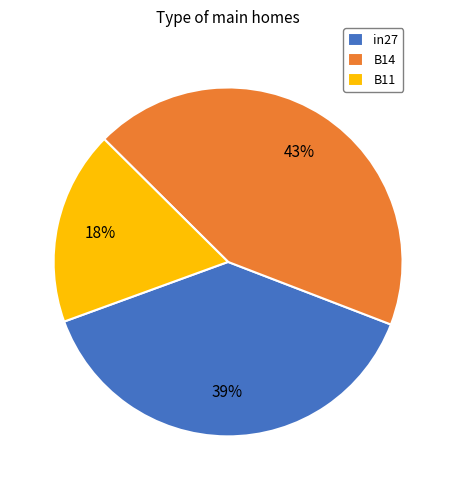

Is there a majority slice in this chart?

No